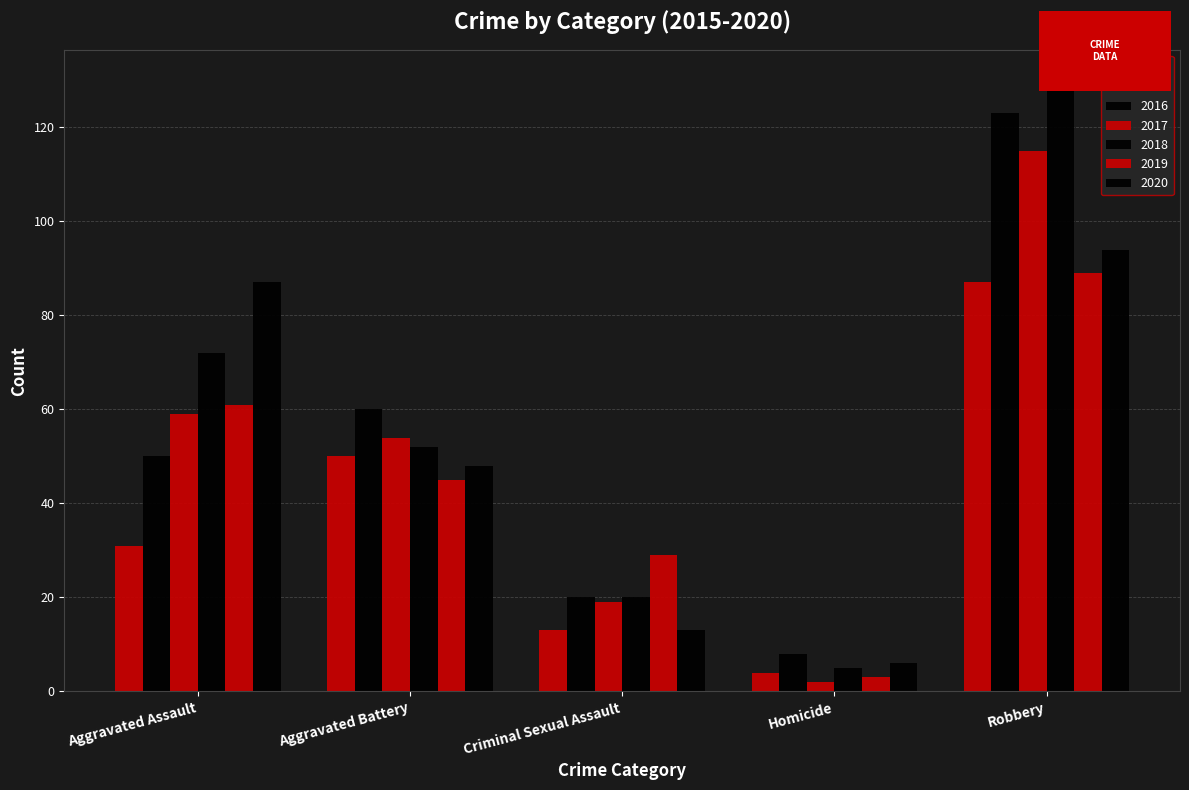

Between Aggravated Battery and Criminal Sexual Assault, which series saw the biggest shift?

2016